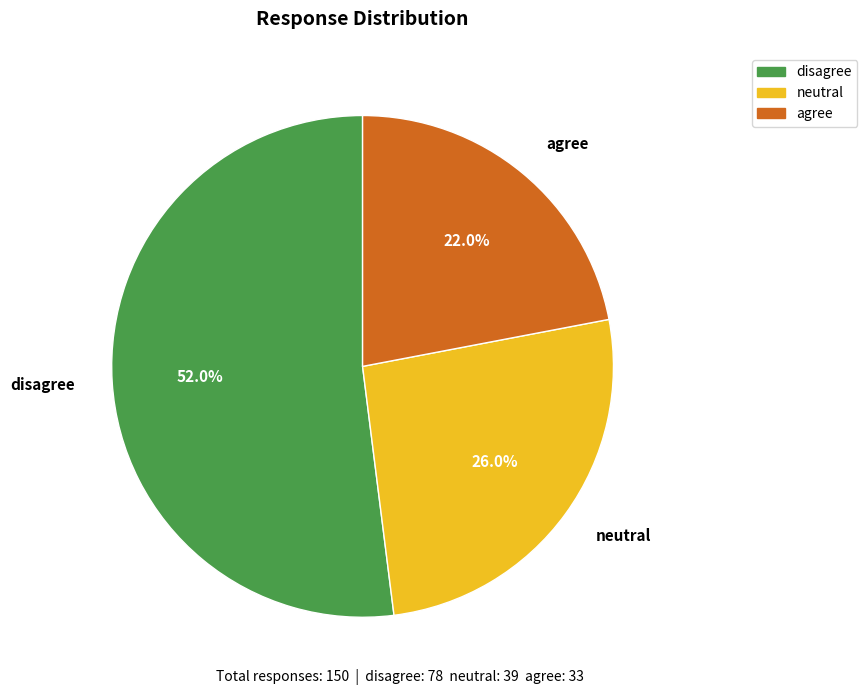

To the nearest percent, what portion does agree represent?

22%